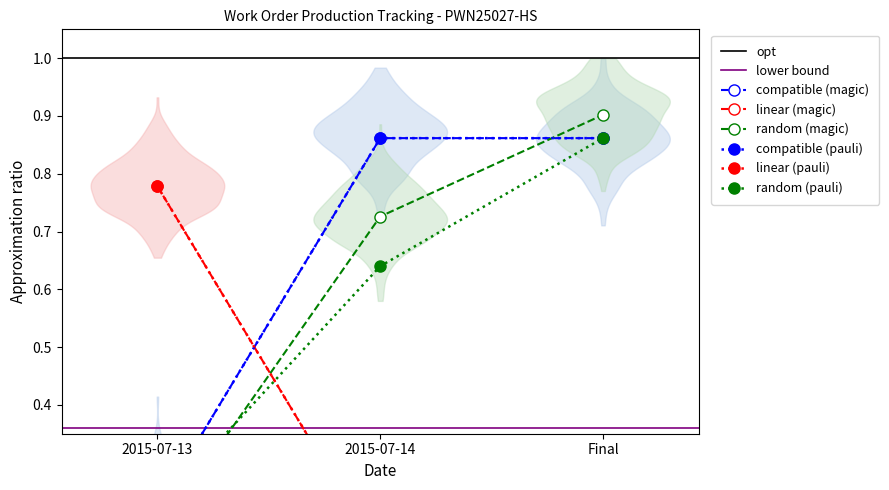

What is the label of the 1st point from the right?

Final